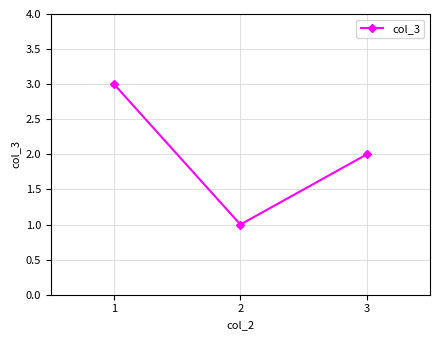

Does the chart display data point markers on the line(s)?

Yes